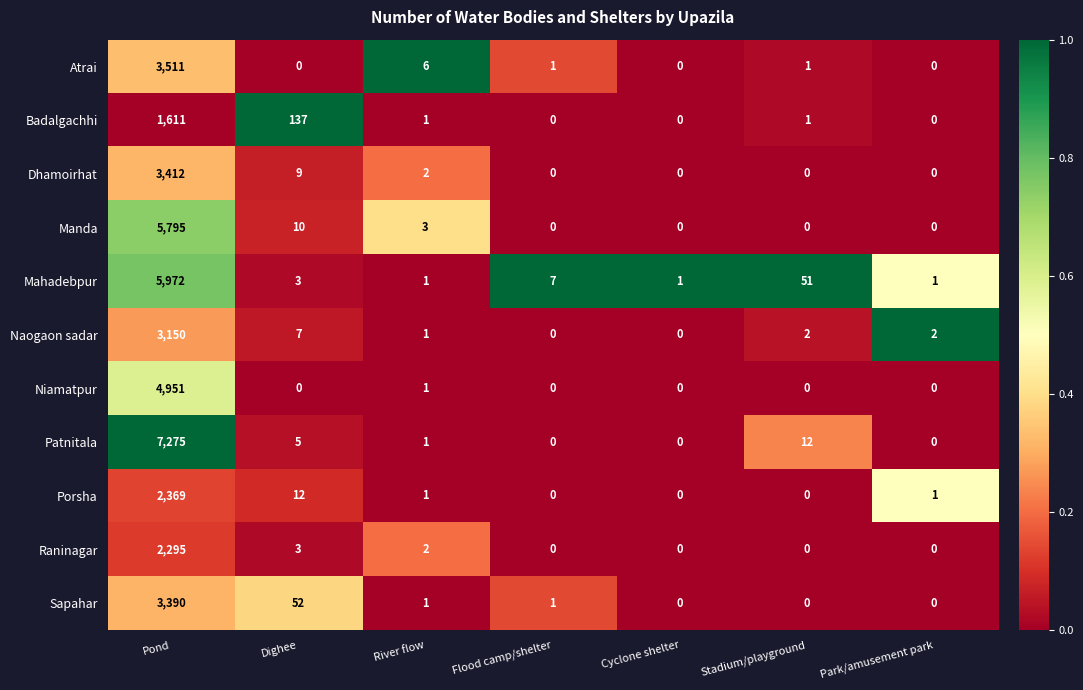

Which series has the largest total across all categories?

Patnitala